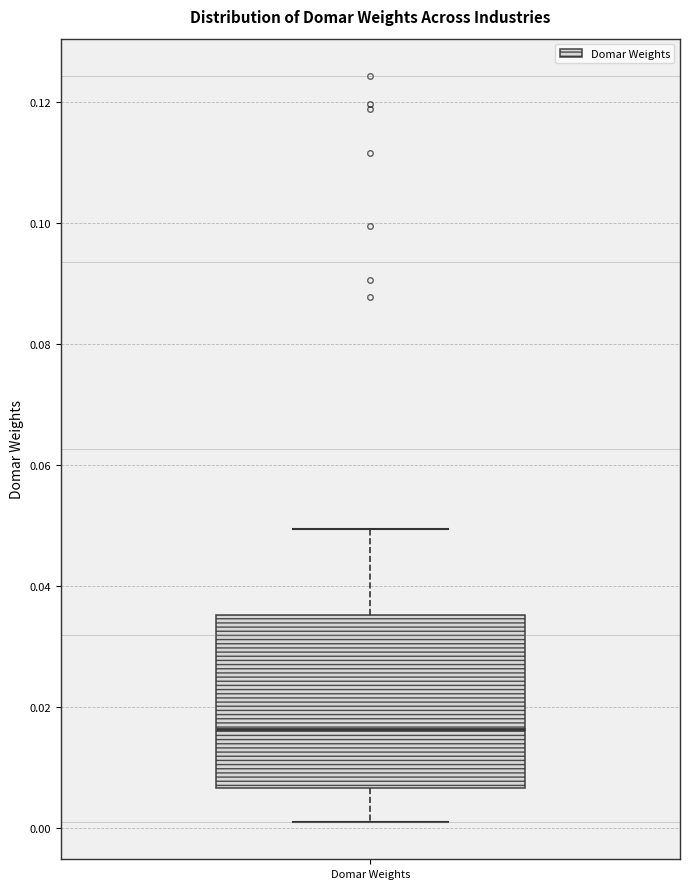

Where does the lower whisker of the box for Domar Weights end on the y-axis? The values are not printed on the chart, so give them approximately, as read against the axis.

0.000